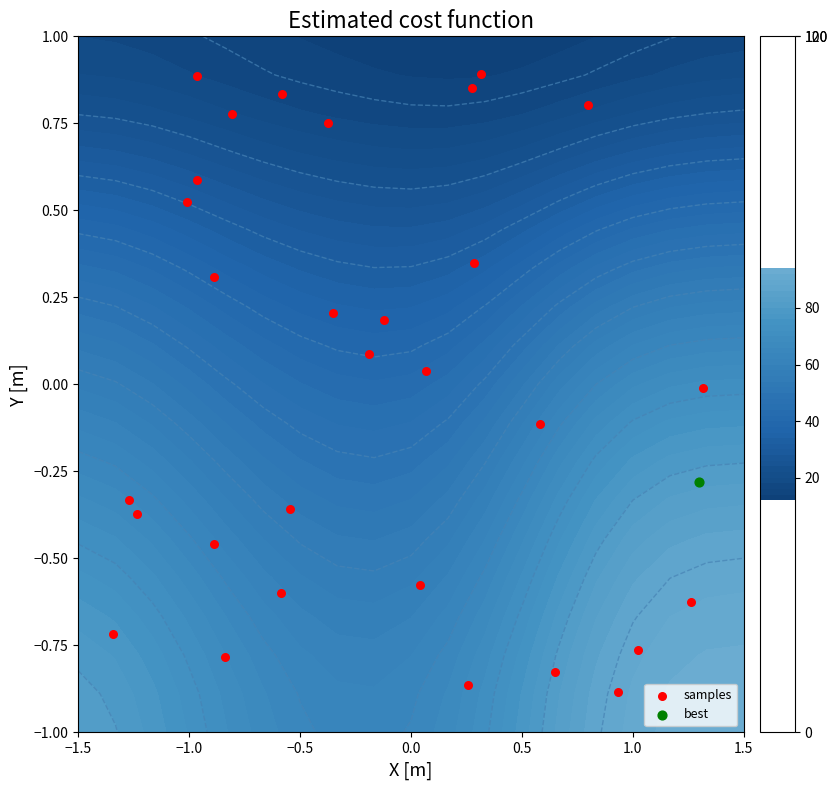

Reading left to right, transcribe all the data shown in this chart.

0.2	-0.6	-0.8	0.9	0.9	0.6	-0.4	-0.8	0.4	-0.1	-0.7	-0.0	-0.9	0.8	-0.5	0.3	-0.4	0.0	0.1	-0.6	0.9	0.5	0.8	0.8	0.2	0.8	-0.8	-0.6	-0.9	-0.3